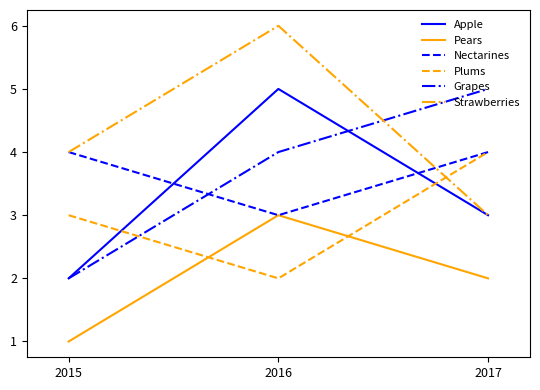

The Nectarines series shows 7 at 2015. True or false?

False